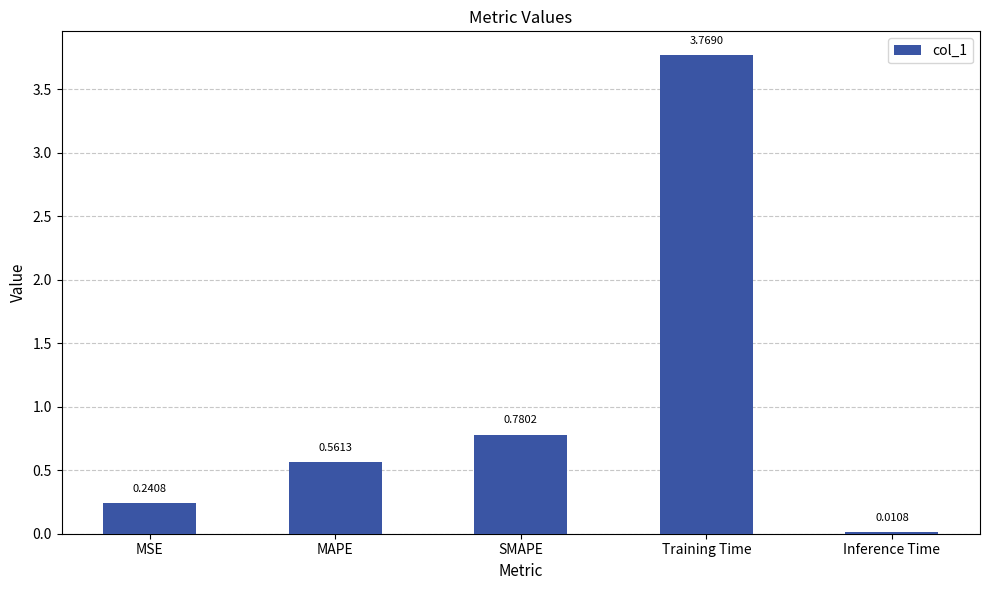

Where is the data nearest to the value 1?

SMAPE